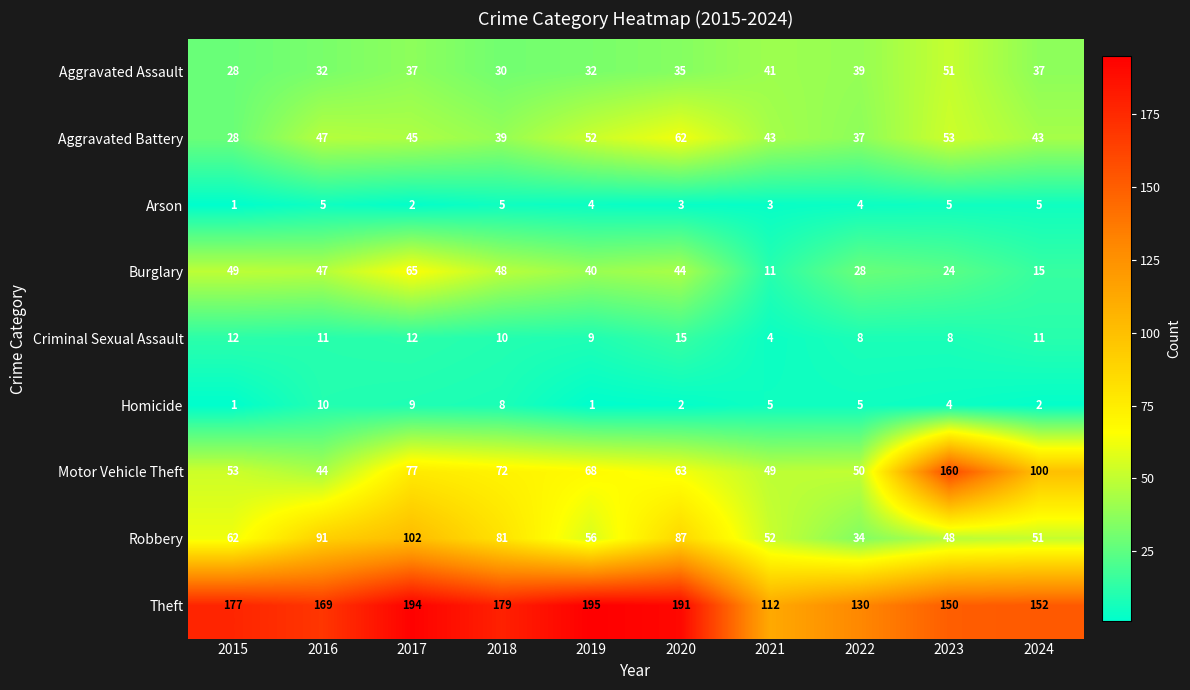

True or false: Aggravated Assault has a value of 45 at 2018.

False